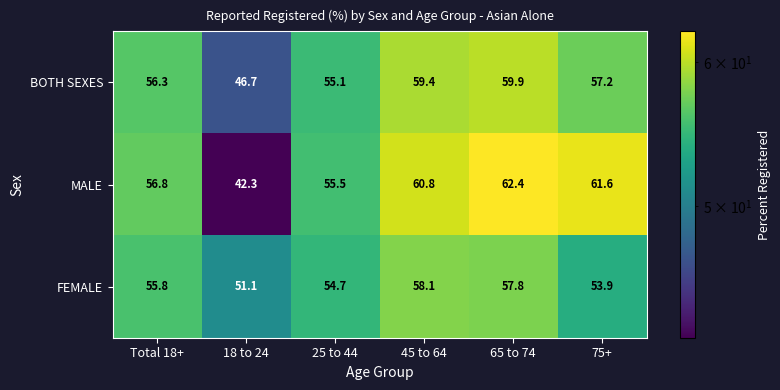

At 45 to 64, list the series in order from smallest to largest.

FEMALE, BOTH SEXES, MALE